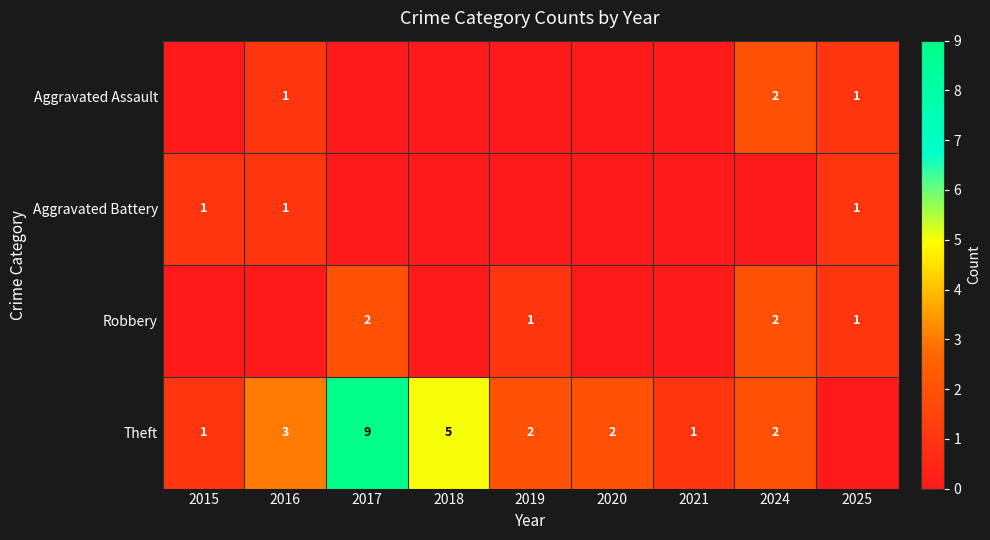

Is the value of Theft at 2019 greater than the value of Aggravated Battery at 2025?

Yes